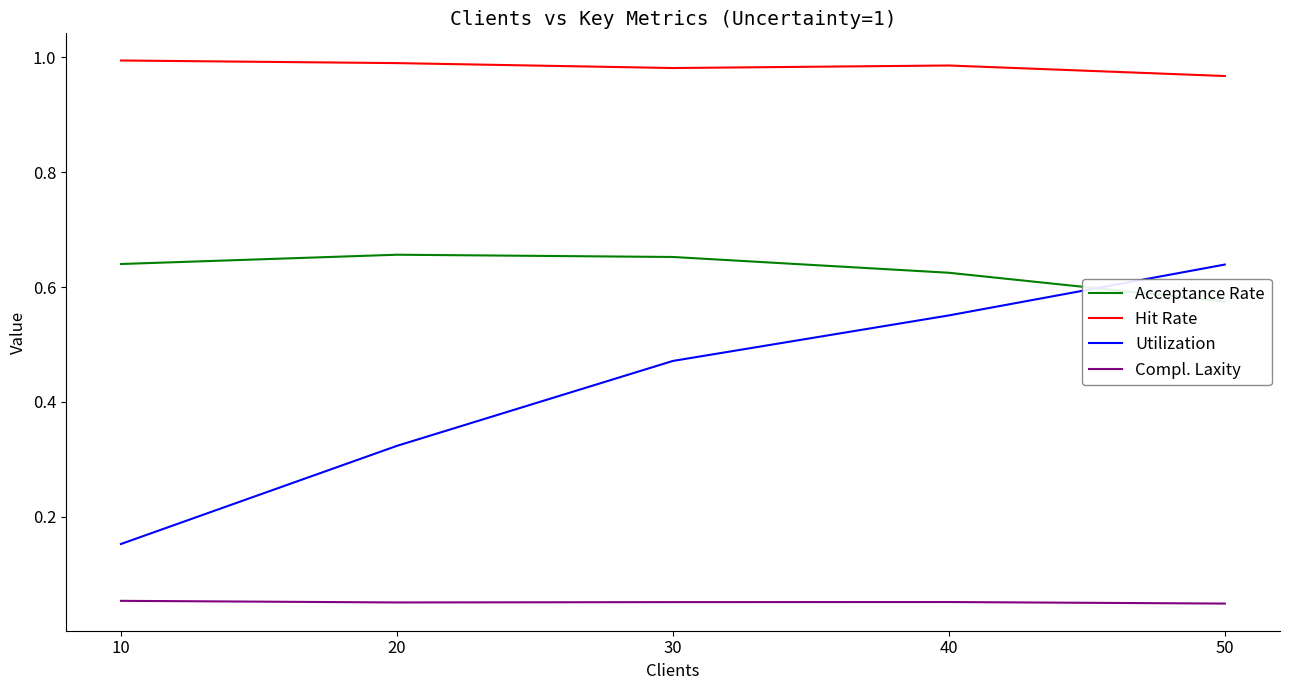

What is the sum of all Utilization values?

2.1